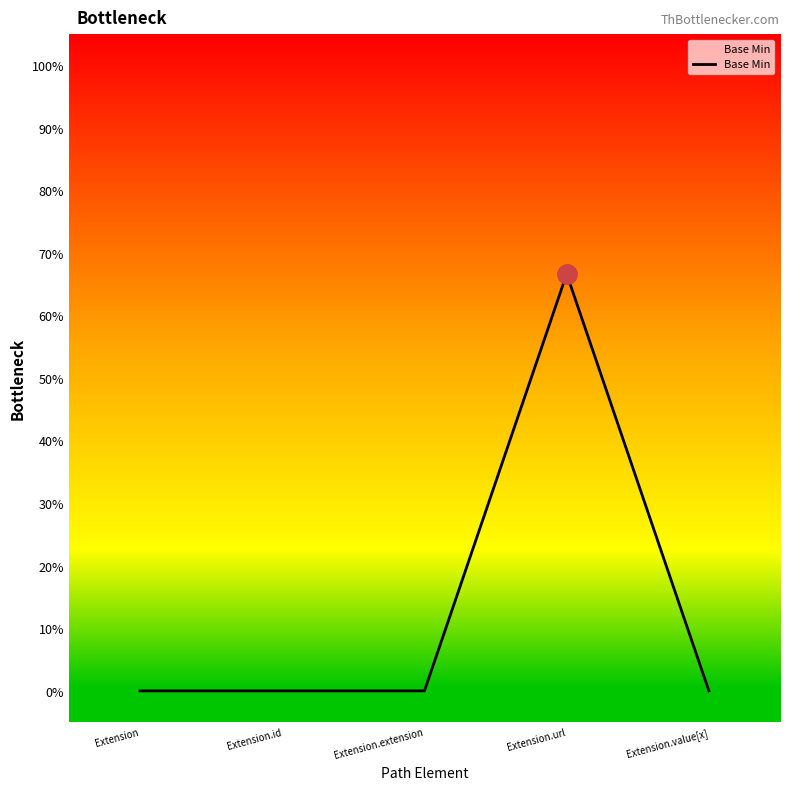

Does the chart have visible grid lines?

No